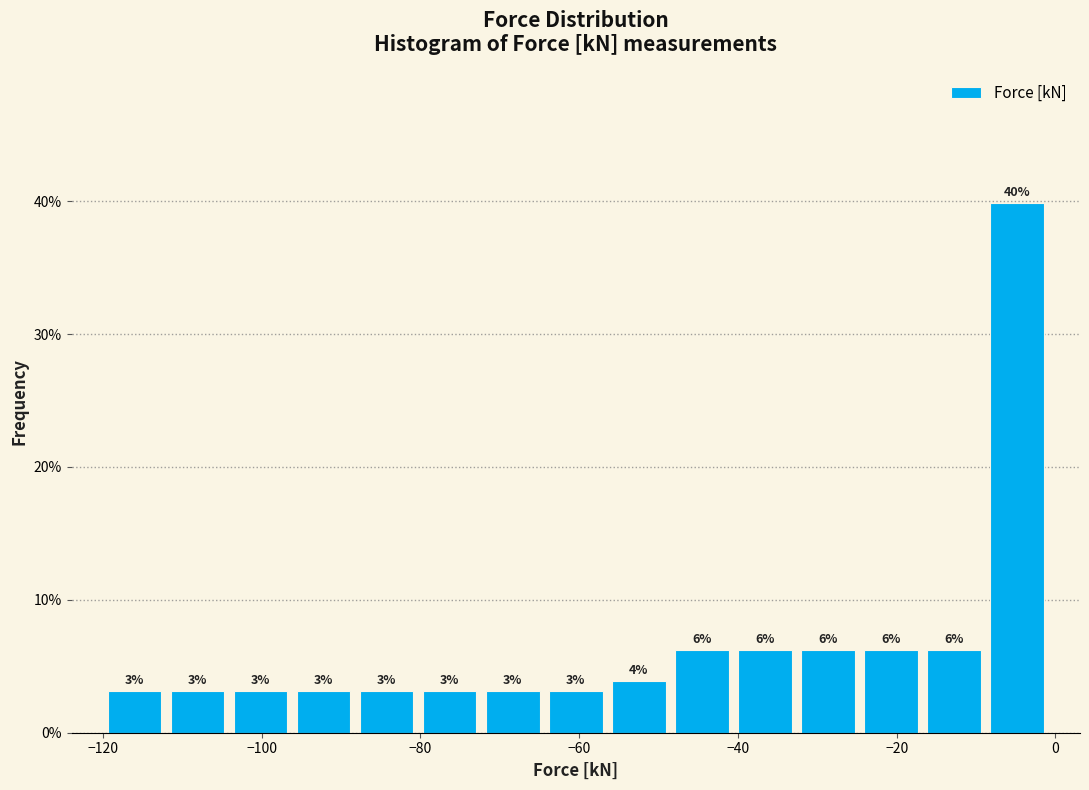

Around what value on the x-axis is the tallest bar? Give the approximate position of its centre, as read against the axis.

-4